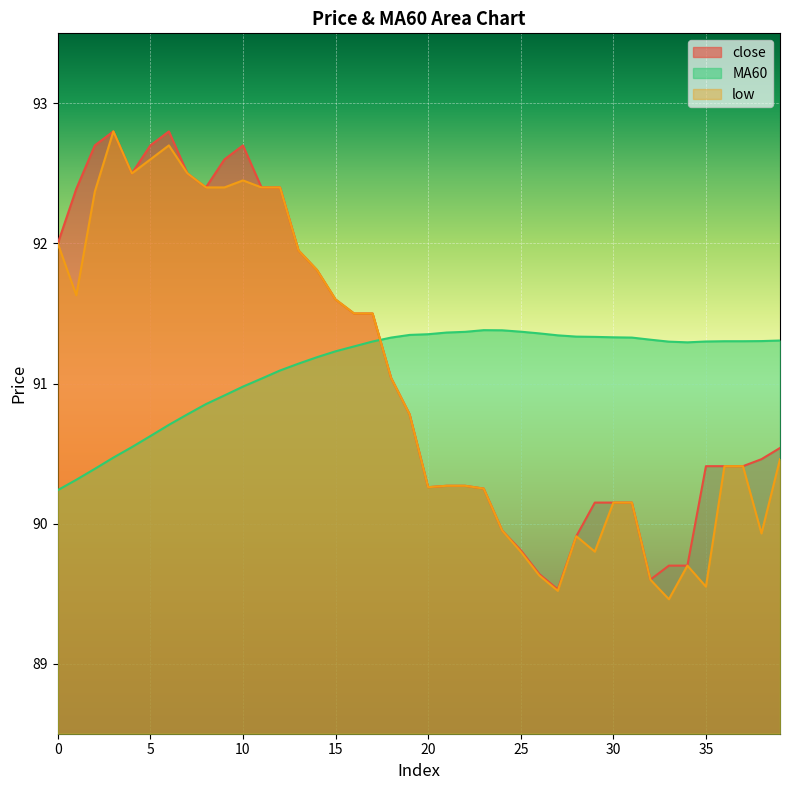

Which label corresponds to the largest value in the chart?

3